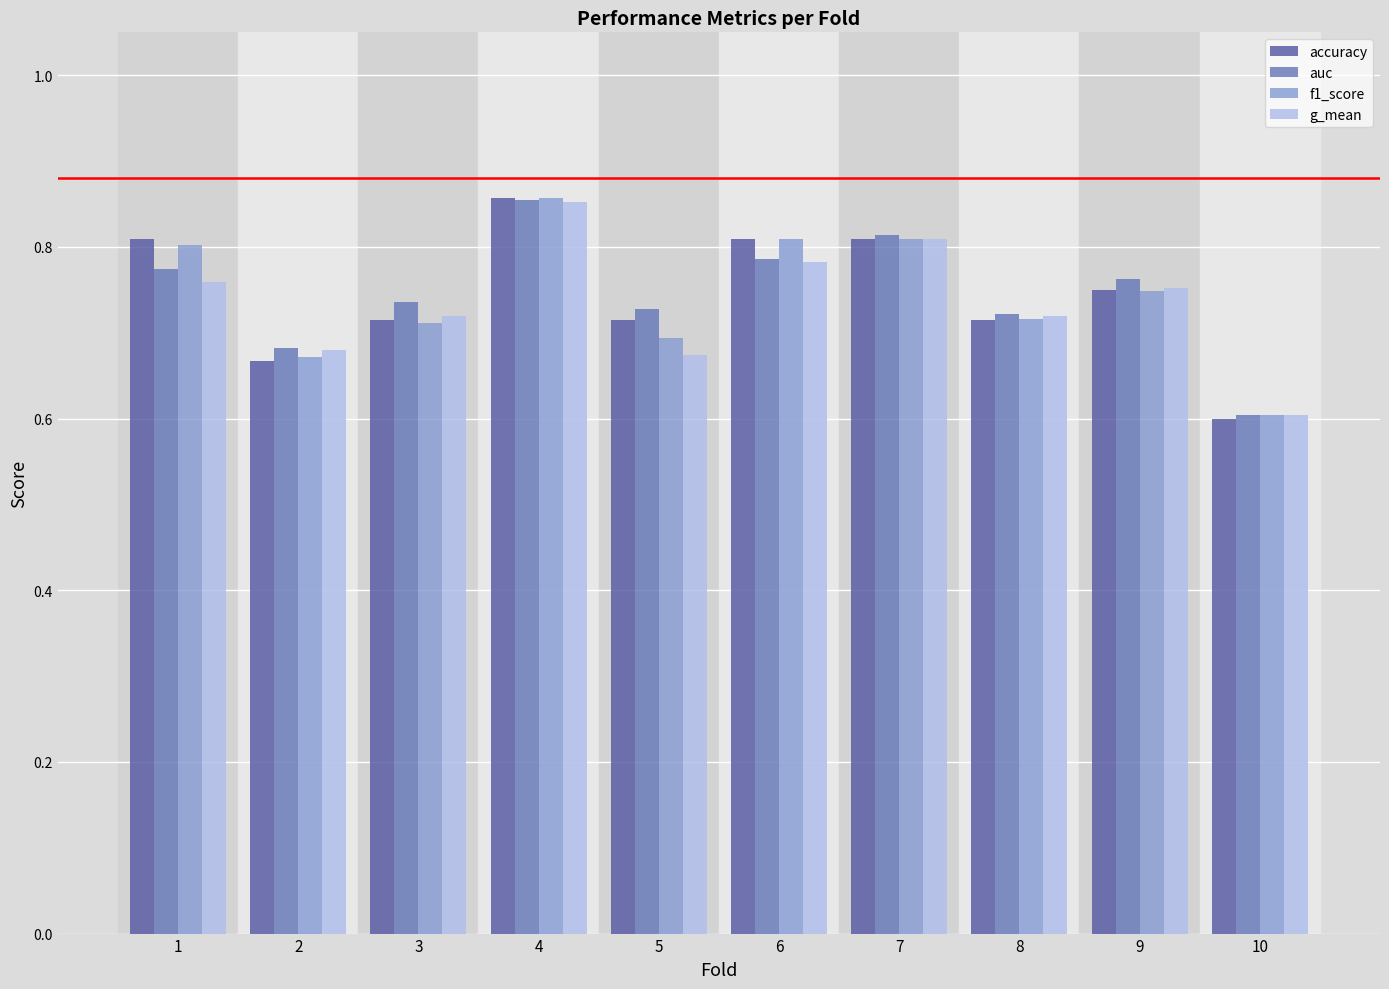

Reading left to right, transcribe all the data shown in this chart.

accuracy: 1=0.8	2=0.7	3=0.7	4=0.9	5=0.7	6=0.8	7=0.8	8=0.7	9=0.8	10=0.6
auc: 1=0.8	2=0.7	3=0.7	4=0.9	5=0.7	6=0.8	7=0.8	8=0.7	9=0.8	10=0.6
f1_score: 1=0.8	2=0.7	3=0.7	4=0.9	5=0.7	6=0.8	7=0.8	8=0.7	9=0.7	10=0.6
g_mean: 1=0.8	2=0.7	3=0.7	4=0.9	5=0.7	6=0.8	7=0.8	8=0.7	9=0.8	10=0.6